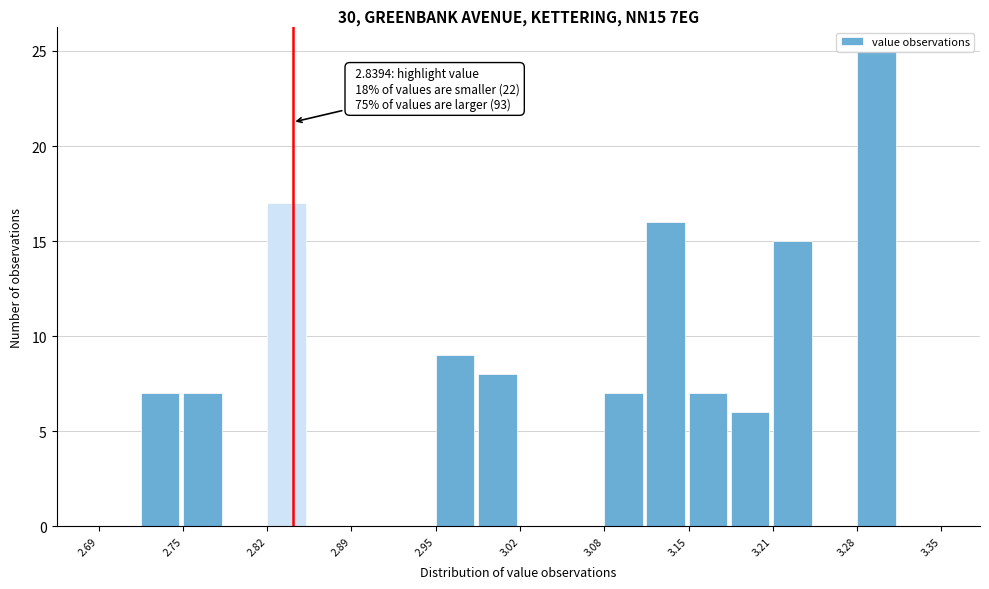

Around what value on the x-axis is the tallest bar? Give the approximate position of its centre, as read against the axis.

3.30